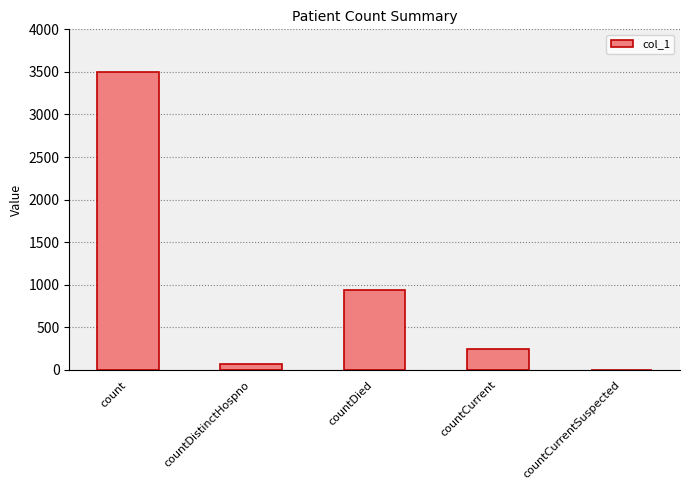

What is the maximum value shown in the chart?

3495